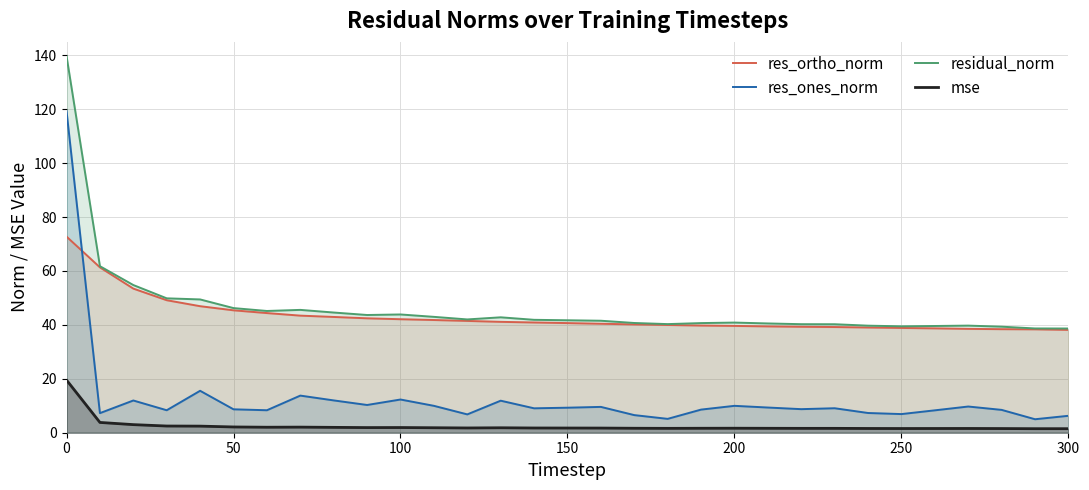

The value of res_ortho_norm at 200 is 39.6. True or false?

True